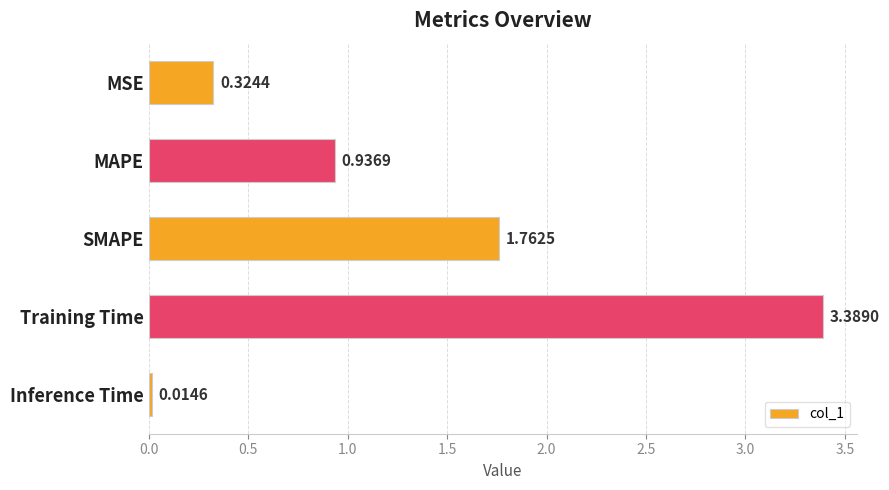

What is the label of the 4th bar from the top?

Training Time